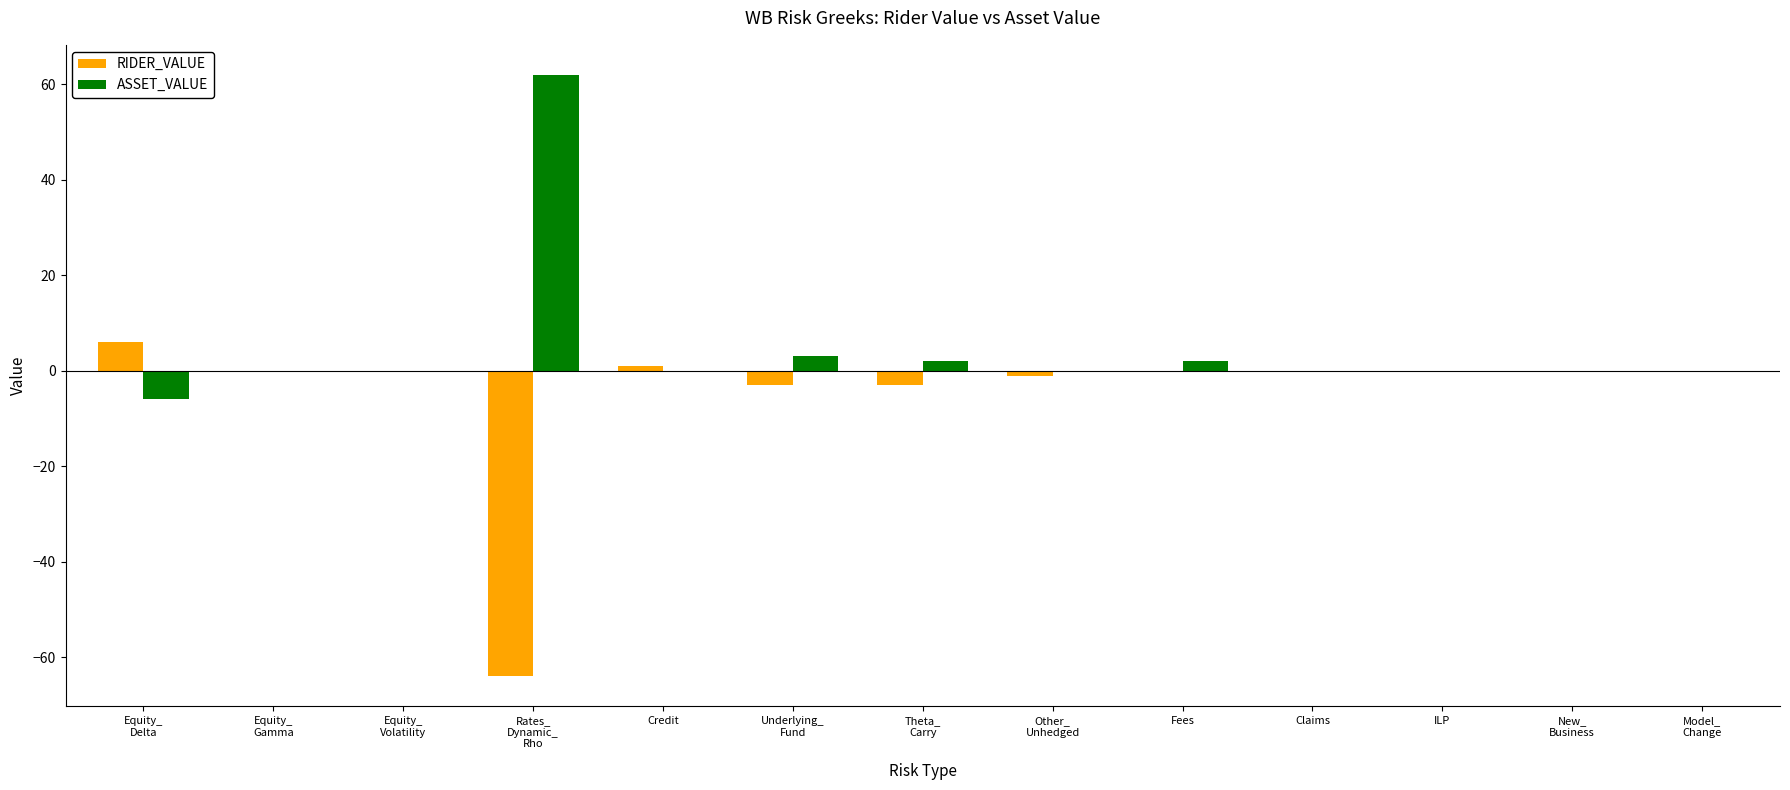

The value of ASSET_VALUE at Claims is -23. True or false?

False